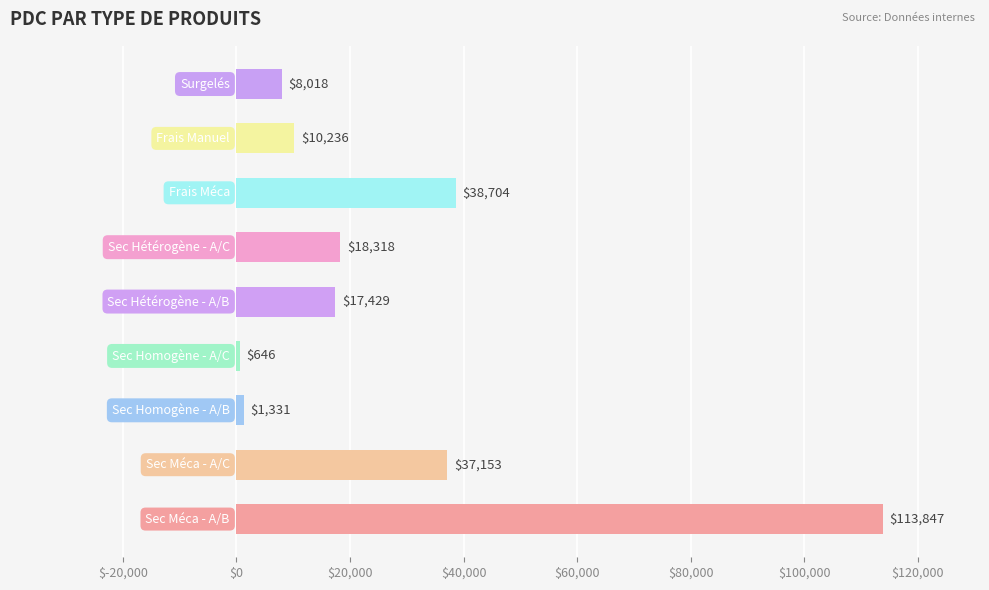

Are the bars grouped side by side (vs. stacked)?

No